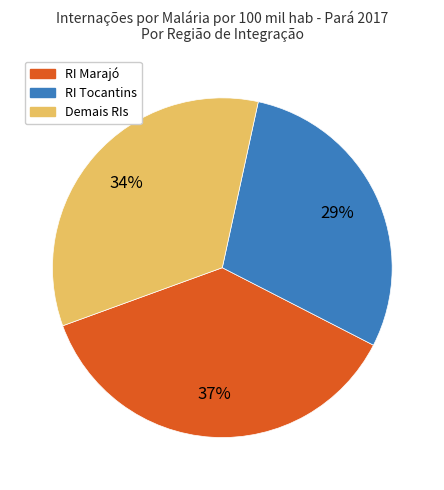

To the nearest percent, what is the average slice percentage?

33%